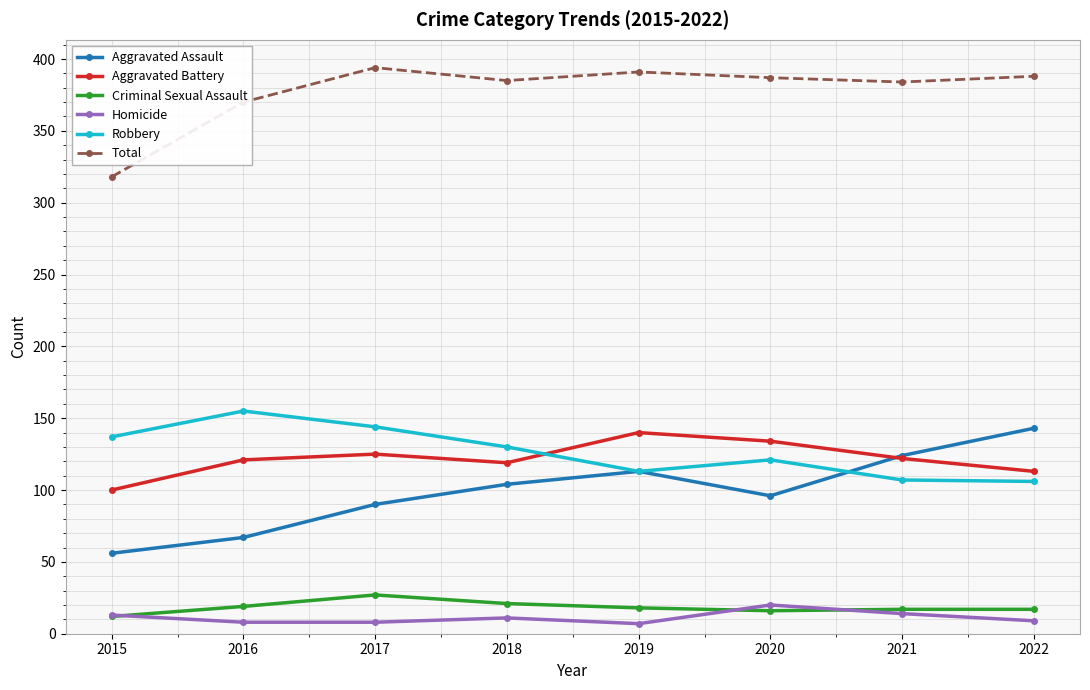

What is the difference between the maximum and second lowest values in the Criminal Sexual Assault series?

11